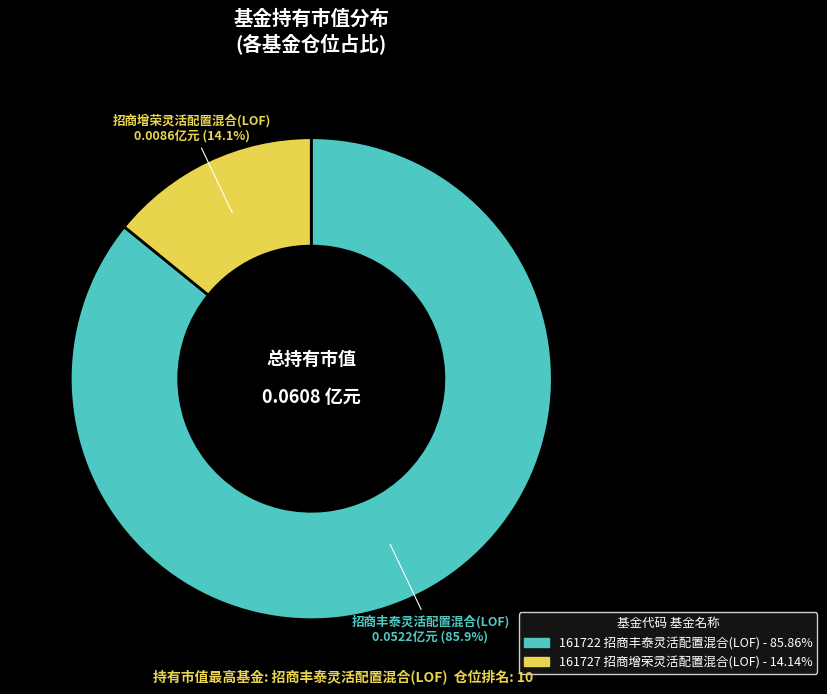

How many segments does this pie chart have?

2